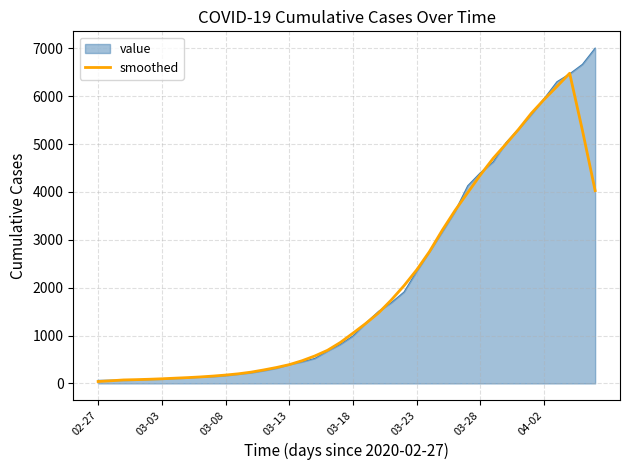

List the series in order of their peak value, lowest first.

smoothed, value